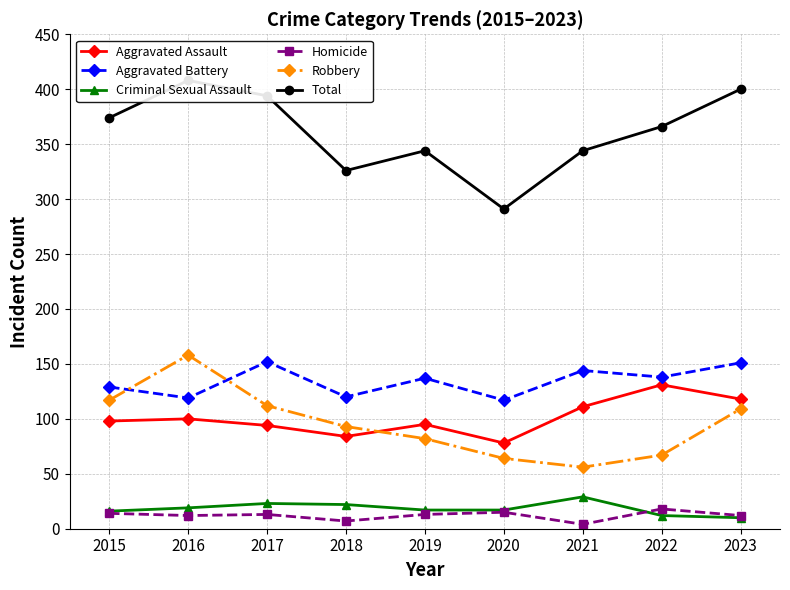

What is the smallest value displayed?

4